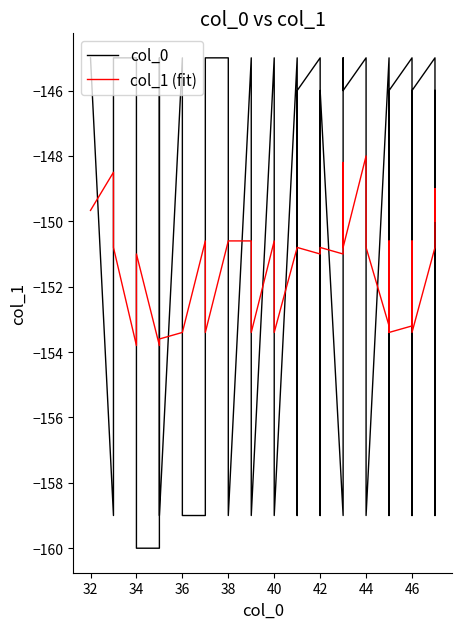

How many data points in col_1 (fit) are less than -150?

34